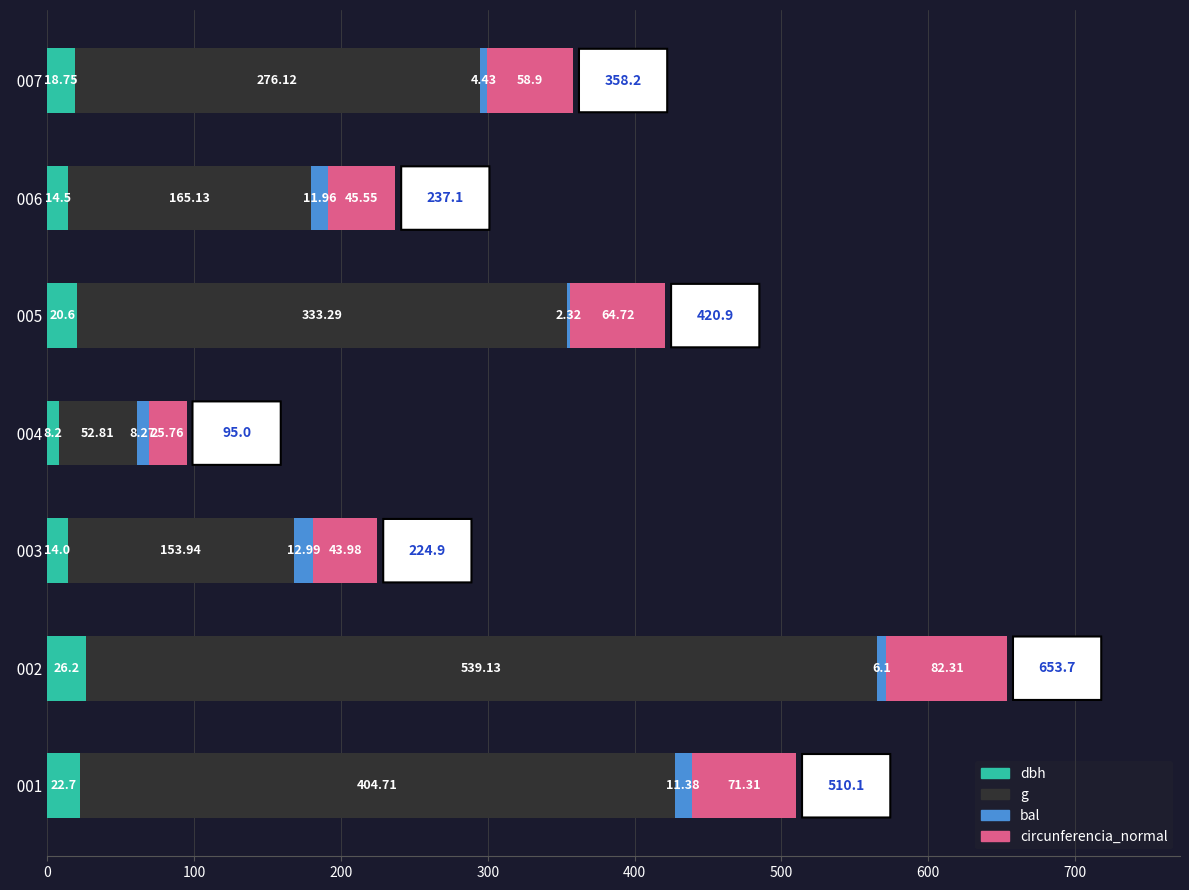

What is the difference between the maximum and minimum values in the dbh series?

18.0